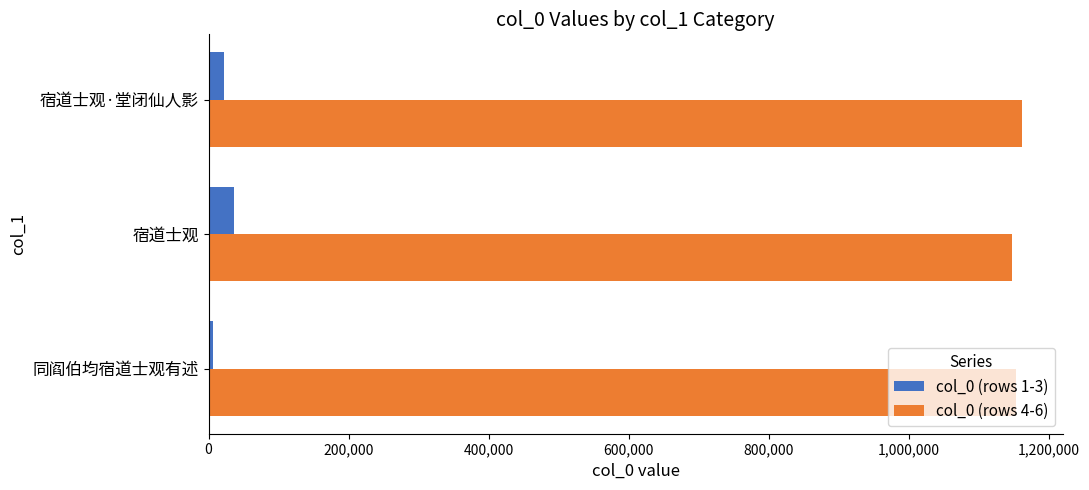

Which series has the largest total across all categories?

col_0 (rows 4-6)